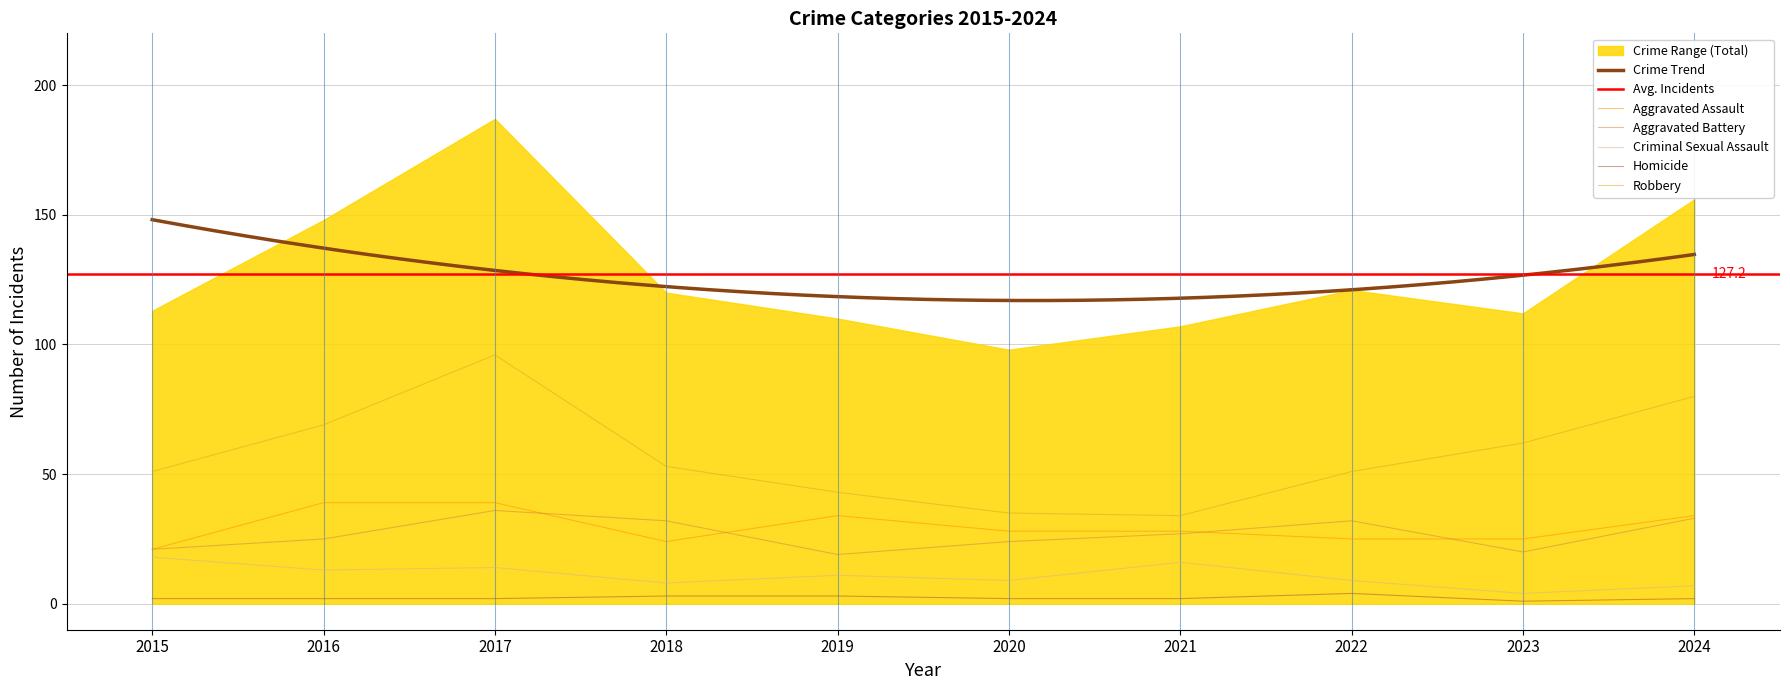

How many interior local peaks does the Aggravated Assault series have?

1